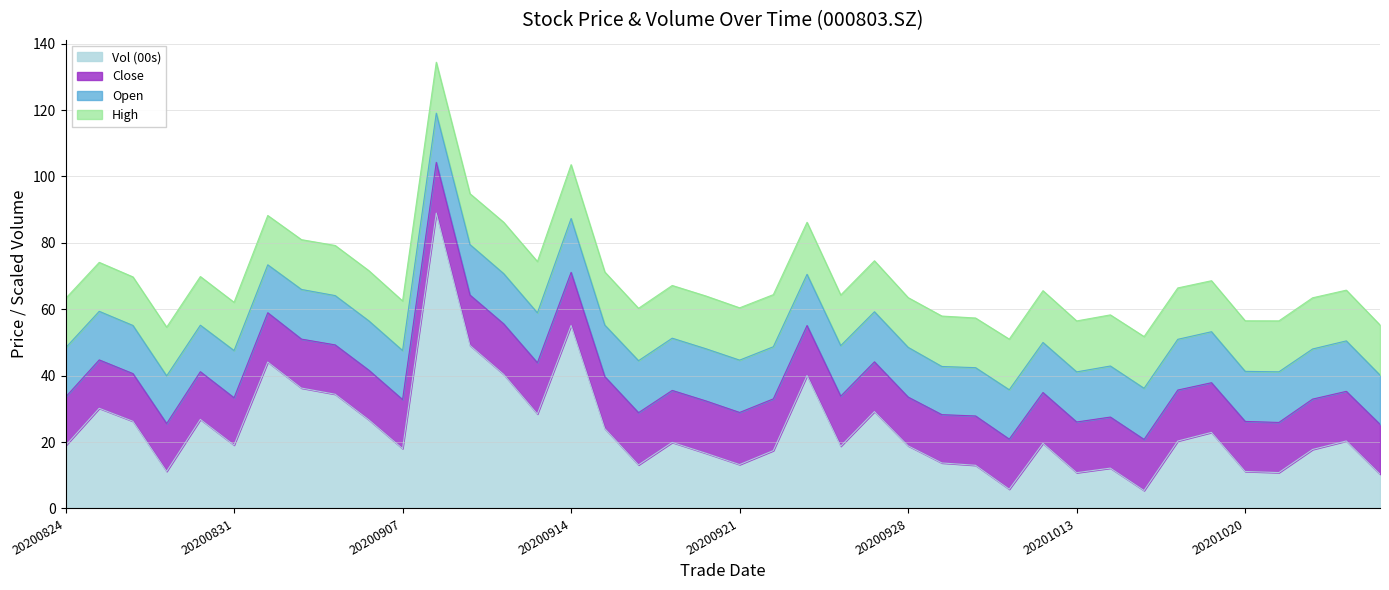

Reading left to right, transcribe all the data shown in this chart.

Close: 14.7	14.6	14.4	14.4	14.4	14.2	14.8	14.8	14.9	14.9	14.8	15.3	15.2	15.2	15.4	16.0	15.7	15.7	15.7	15.8	15.7	15.6	15.1	15.1	15.0	14.7	14.6	14.9	15.1	15.3	15.3	15.4	15.4	15.4	15.0	15.1	15.1	15.2	14.9	15.0
Open: 14.8	14.6	14.5	14.4	14.0	14.2	14.4	15.0	14.8	14.9	14.8	14.8	15.2	15.1	15.0	16.2	15.5	15.7	15.7	15.7	15.8	15.7	15.4	15.2	15.1	15.0	14.5	14.6	14.9	15.1	15.1	15.4	15.4	15.3	15.4	15.1	15.2	15.1	15.2	14.8
High: 14.9	14.8	14.6	14.7	14.7	14.5	14.9	15.0	15.1	15.1	14.9	15.3	15.3	15.5	15.5	16.2	16.0	15.8	15.9	15.9	15.8	15.7	15.7	15.2	15.4	15.0	15.2	15.0	15.3	15.6	15.3	15.4	15.6	15.5	15.4	15.2	15.3	15.4	15.3	15.1
Vol (00s): 18.9	30.2	26.3	11.2	26.8	19.1	44.1	36.3	34.4	26.7	18.0	89.0	49.1	40.4	28.4	55.1	24.1	13.1	19.9	16.6	13.2	17.4	40.0	18.8	29.2	18.9	13.7	13.0	5.8	19.6	10.8	12.2	5.4	20.3	22.9	11.1	10.8	17.8	20.3	10.3